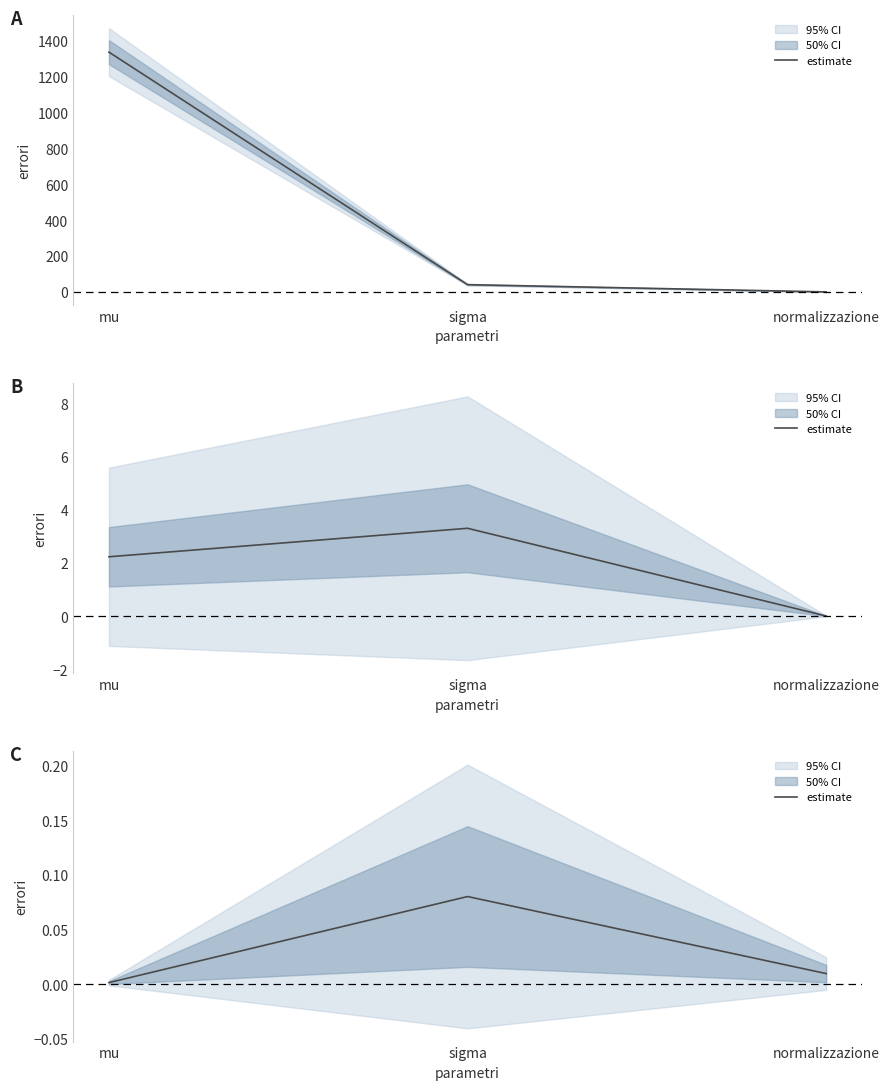

The chart shows a value of 0.0 at mu. True or false?

True